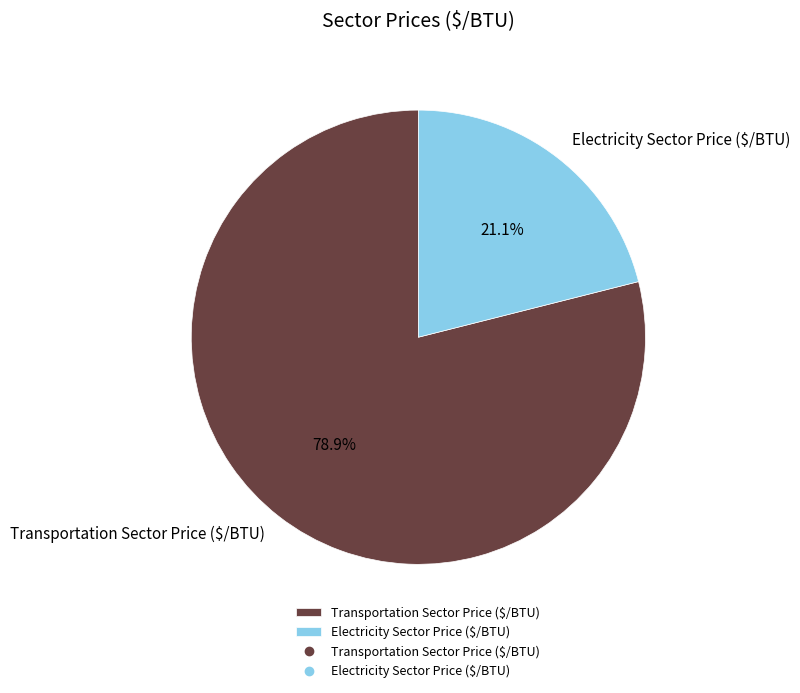

Is there a majority slice in this chart?

Yes